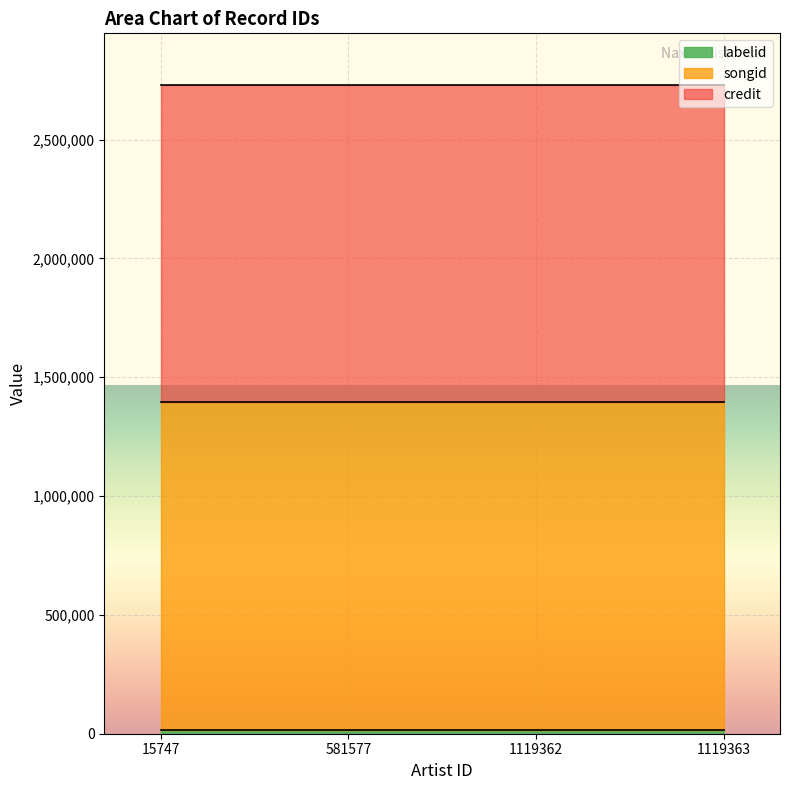

How many data points does each series have?

4